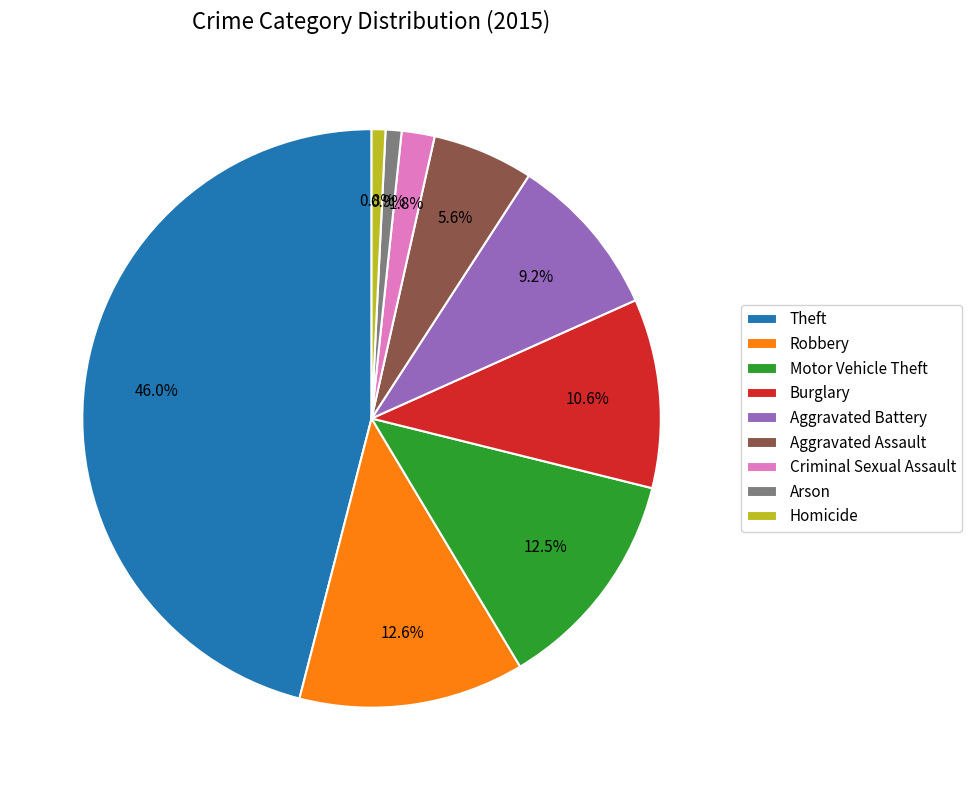

Between Arson and Aggravated Battery, which is larger?

Aggravated Battery